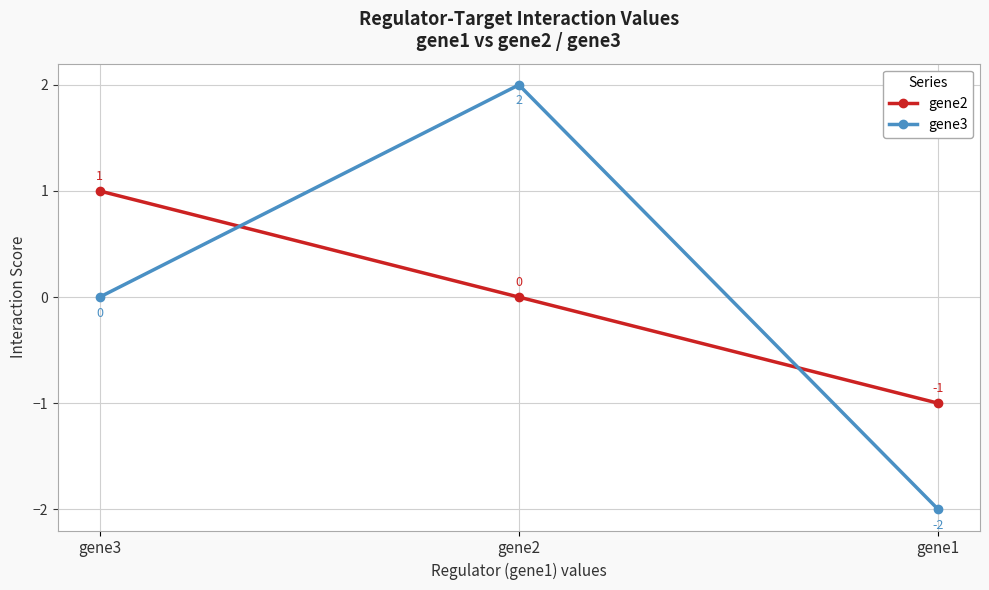

How many data points does each series have?

3